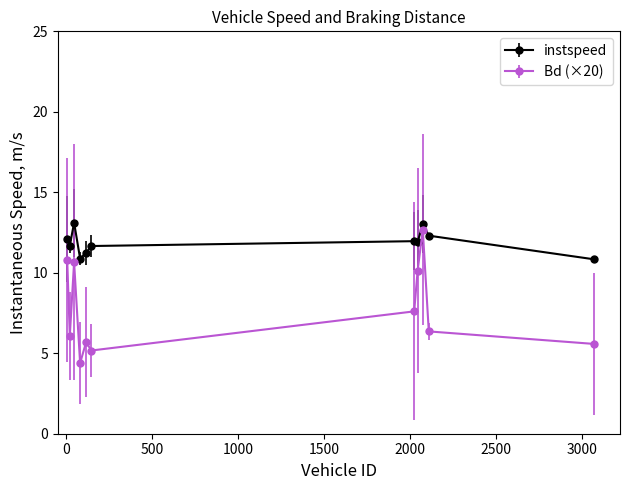

Which series has the largest range (max minus min)?

Bd (×20)